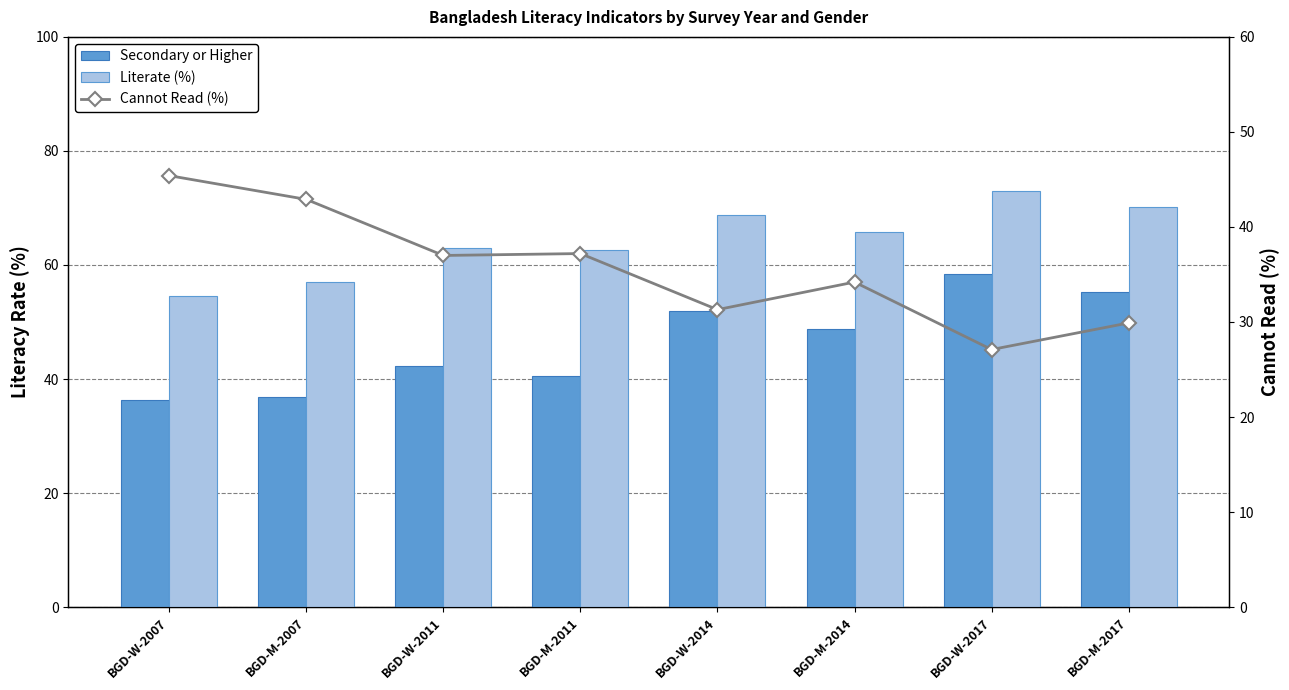

True or false: Literate (%) has a value of 119.8 at BGD-W-2017.

False